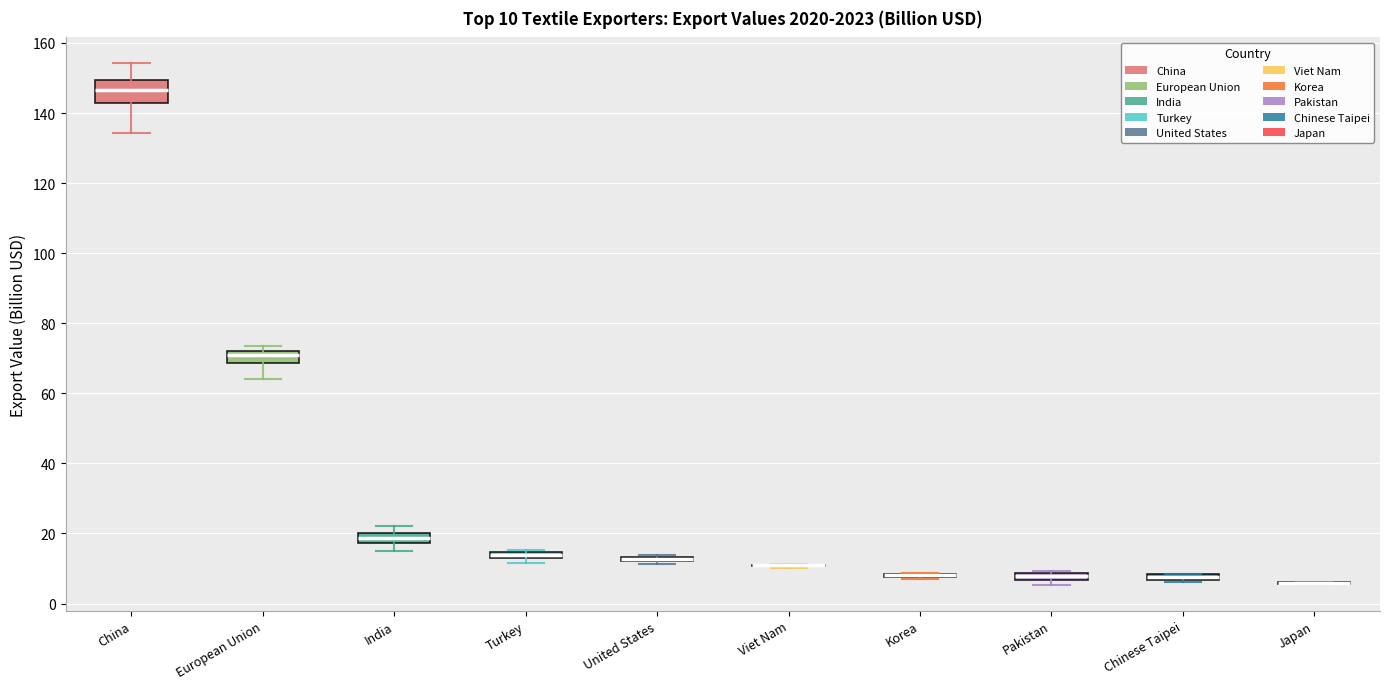

Comparing the boxes themselves (not the whiskers), which one is the tallest?

China